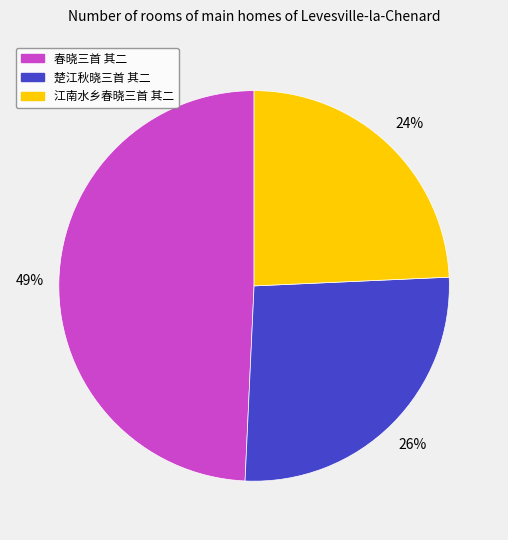

Which category has the biggest portion of the pie?

春晓三首 其二